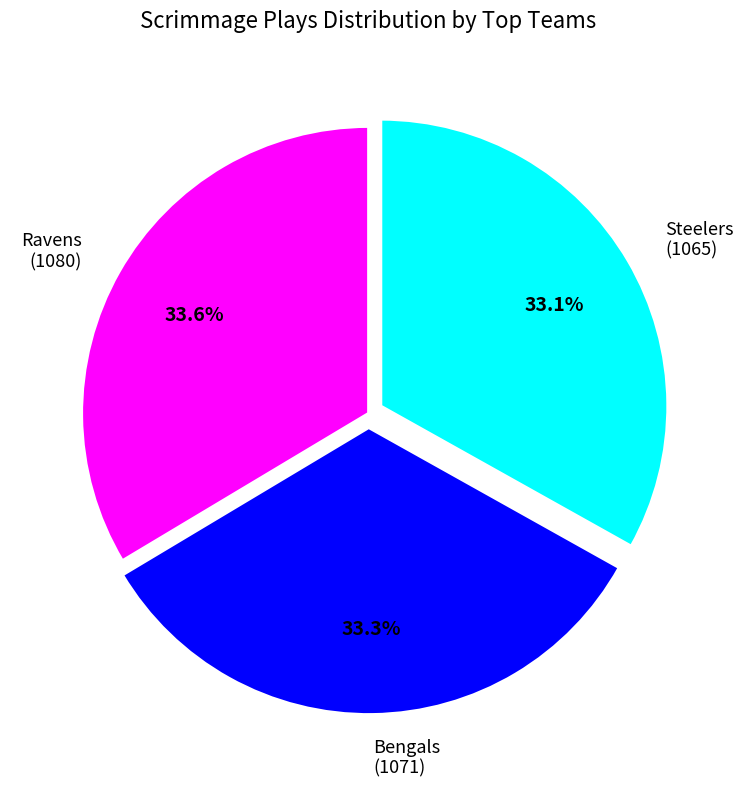

What is the total percentage of Bengals (1071) and Ravens (1080)?

66.9%